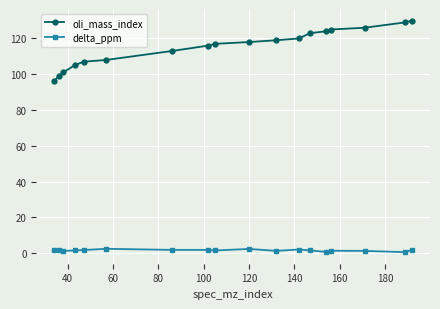

What is the difference between the maximum and second lowest values in the oli_mass_index series?

31.0